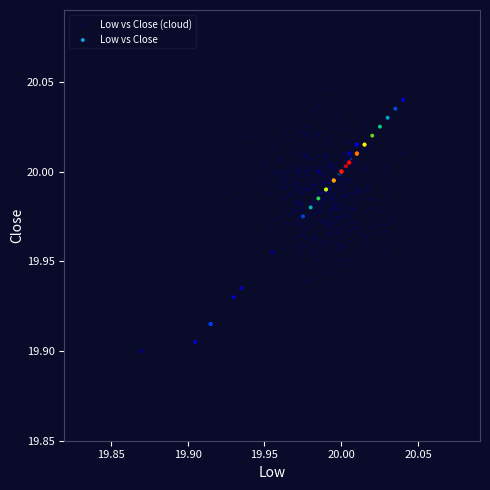

Which series reaches the minimum Y coordinate?

Low vs Close